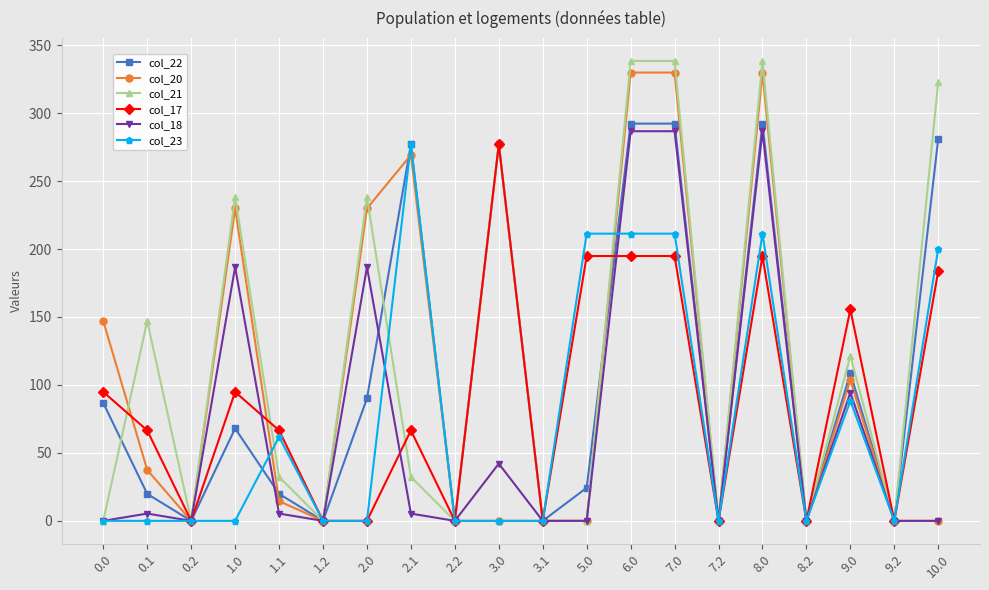

What is the maximum value shown in the chart?

338.4